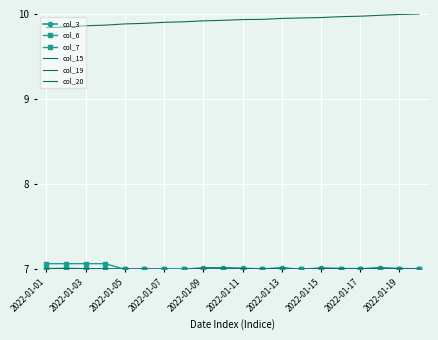

True or false: col_7 has more than 0 interior local peaks.

False